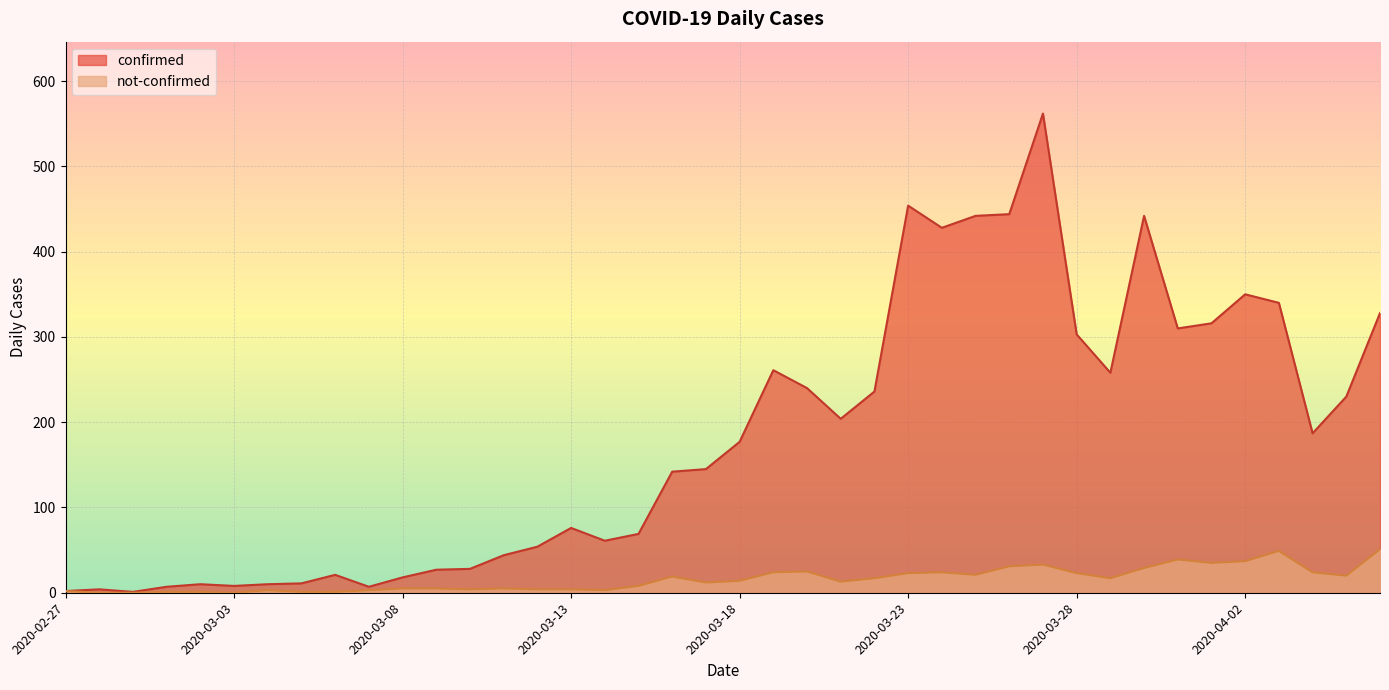

Where is the first local minimum for not-confirmed?

2020-03-03